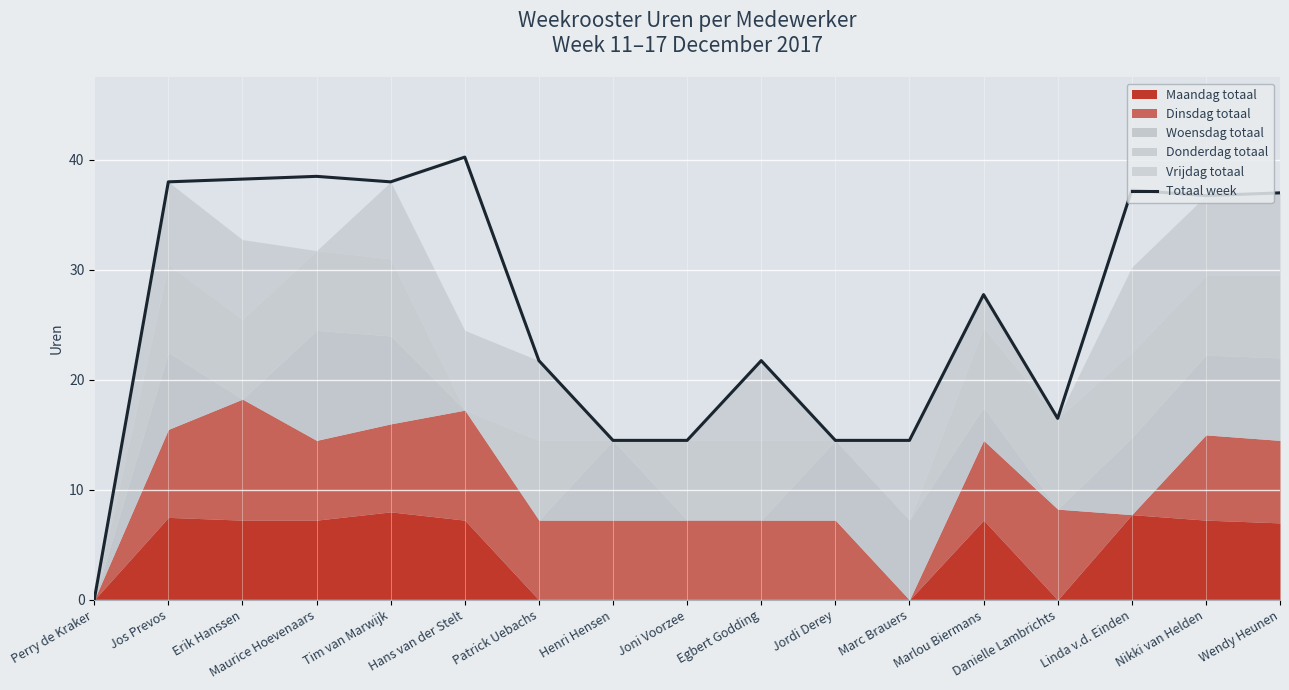

What is the maximum value shown in the chart?

40.2